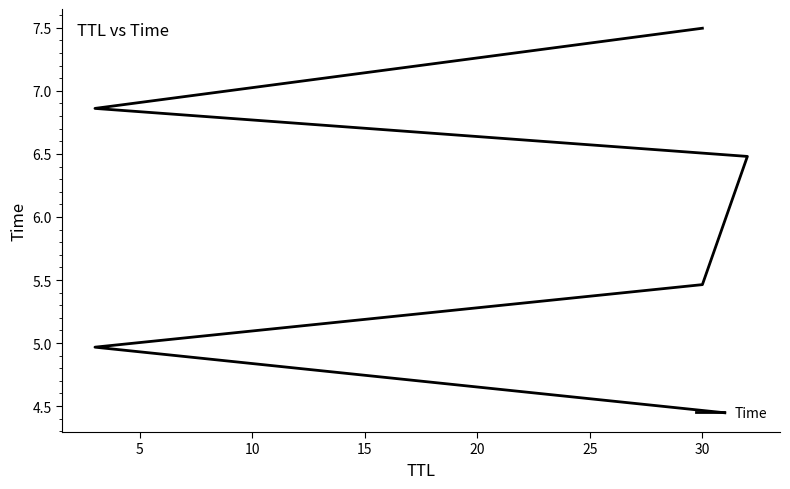

What is the maximum value shown in the chart?

7.5